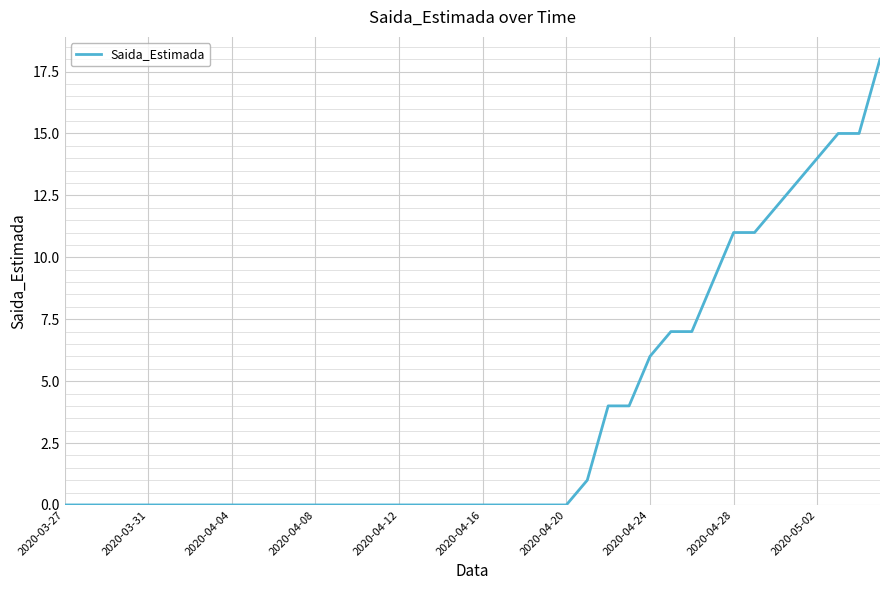

Where is the data nearest to the value 9?

31